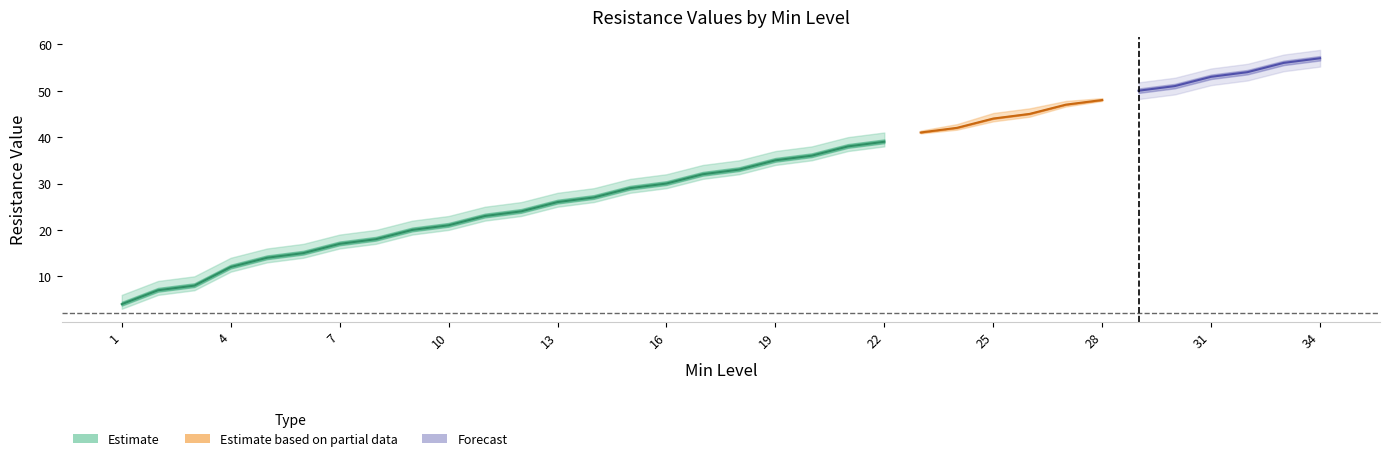

True or false: Fire Resistance has more than 0 points higher than both neighbors.

False